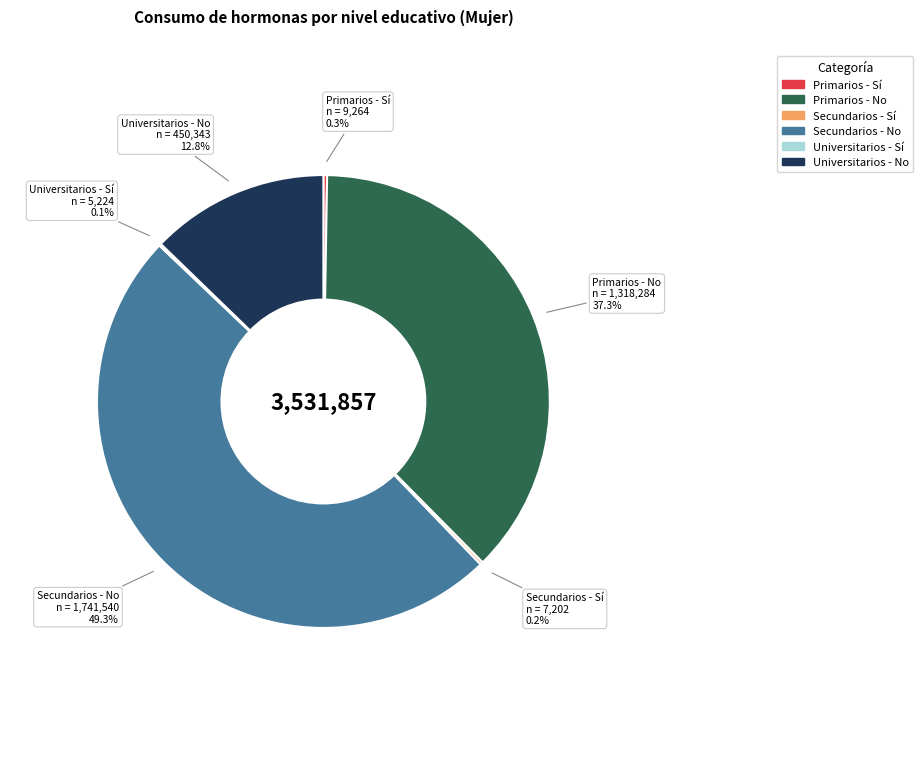

Is there any slice that represents more than half of the pie?

No